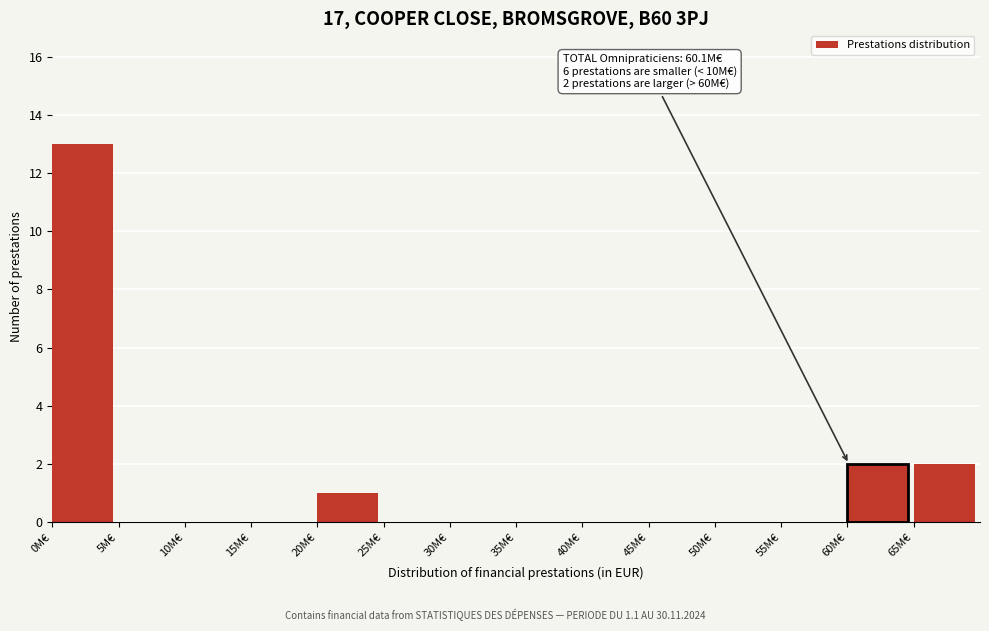

Reading left to right, list all the values displayed in this chart.

0M€=13	5M€=0	10M€=0	15M€=0	20M€=1	25M€=0	30M€=0	35M€=0	40M€=0	45M€=0	50M€=0	55M€=0	60M€=2	65M€=2